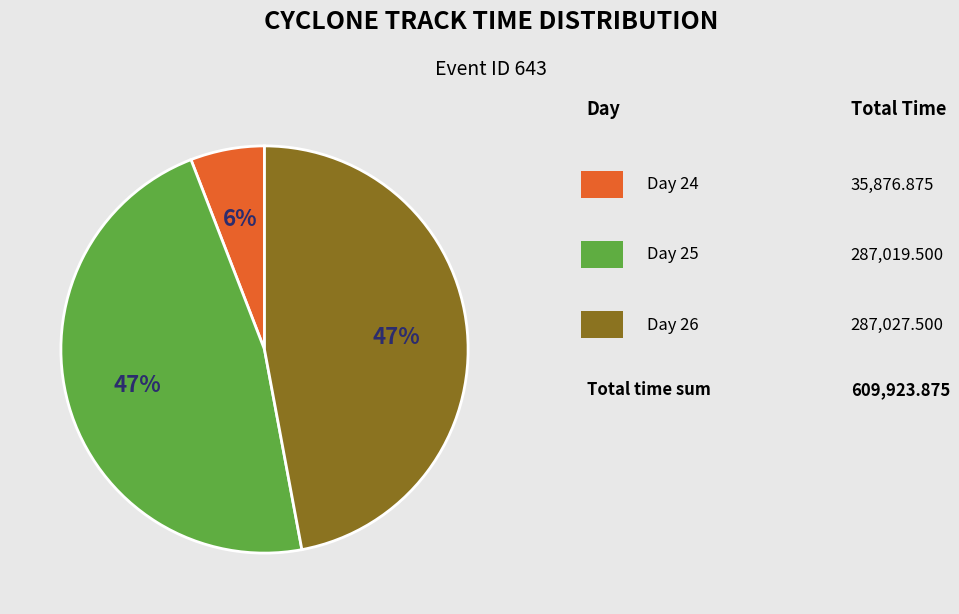

Is there a majority slice in this chart?

No